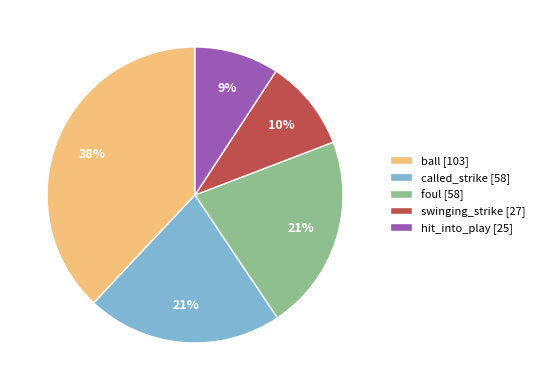

What percentage is the ball slice, to the nearest percent?

38%